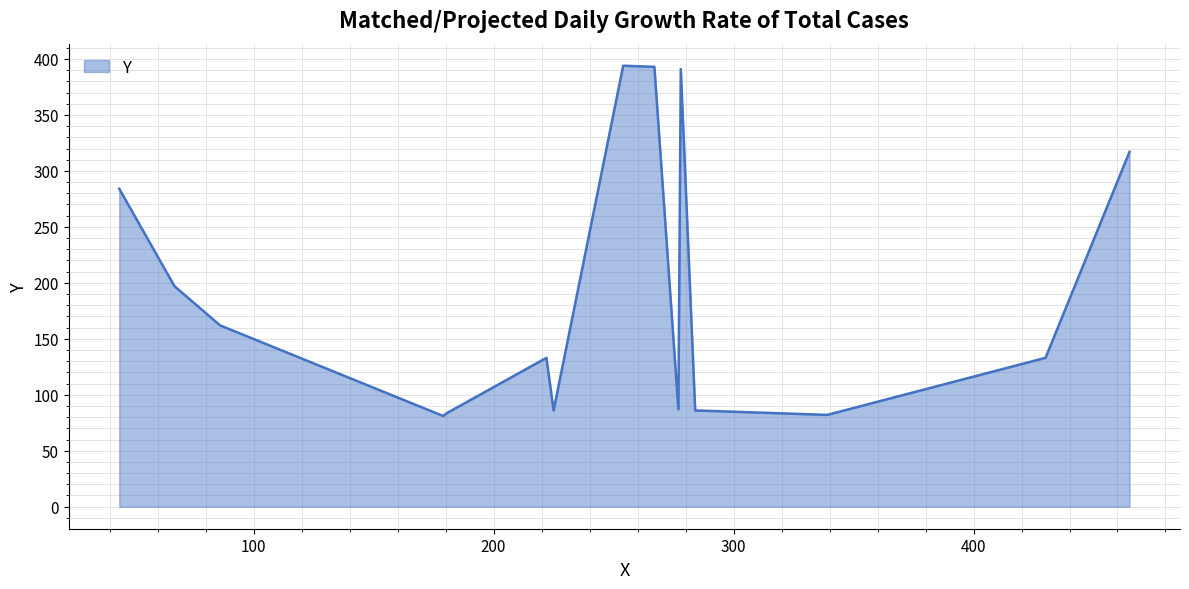

What is the minimum value shown in the chart?

81